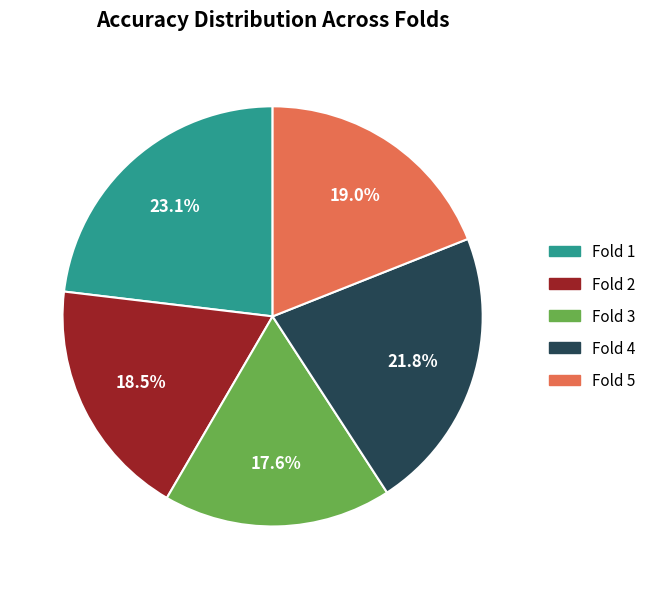

Which category has the biggest portion of the pie?

Fold 1